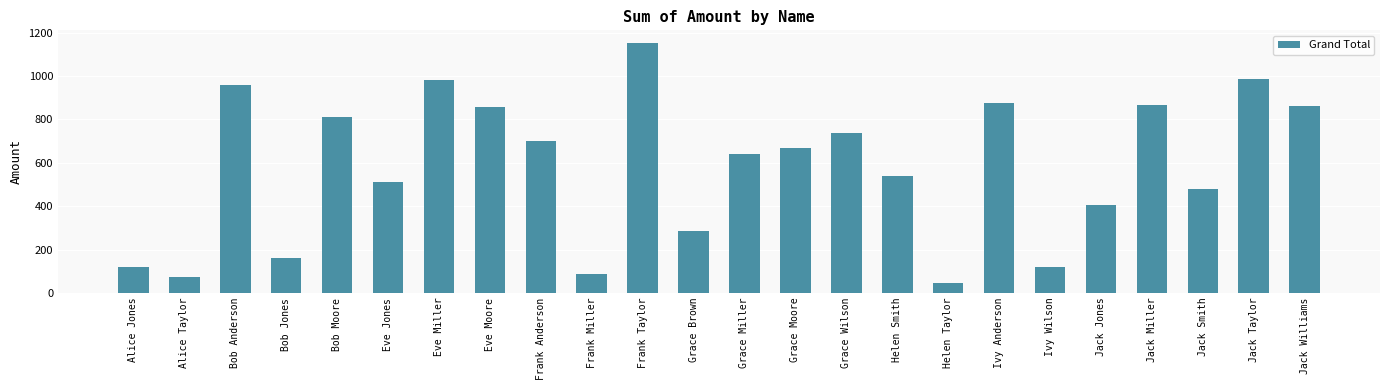

How many bars are there in total?

24